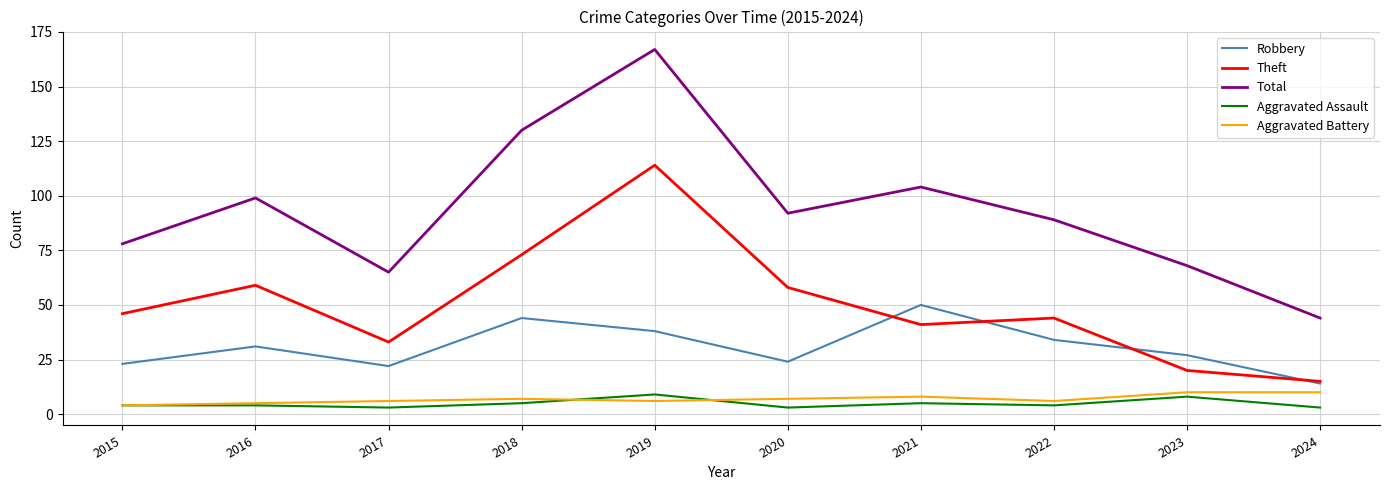

True or false: Aggravated Battery and Total cross at least once.

False